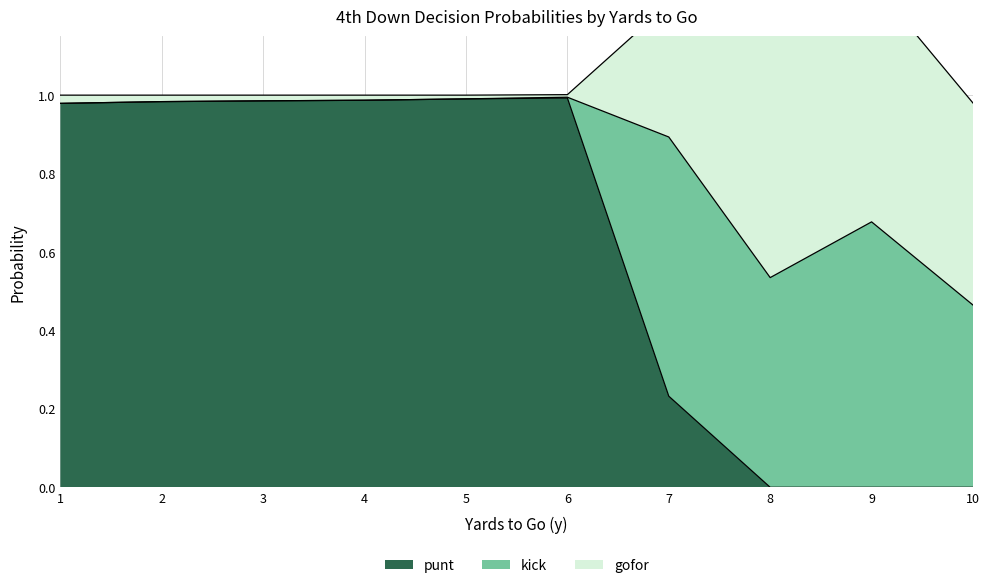

How many lines are shown in the chart?

3